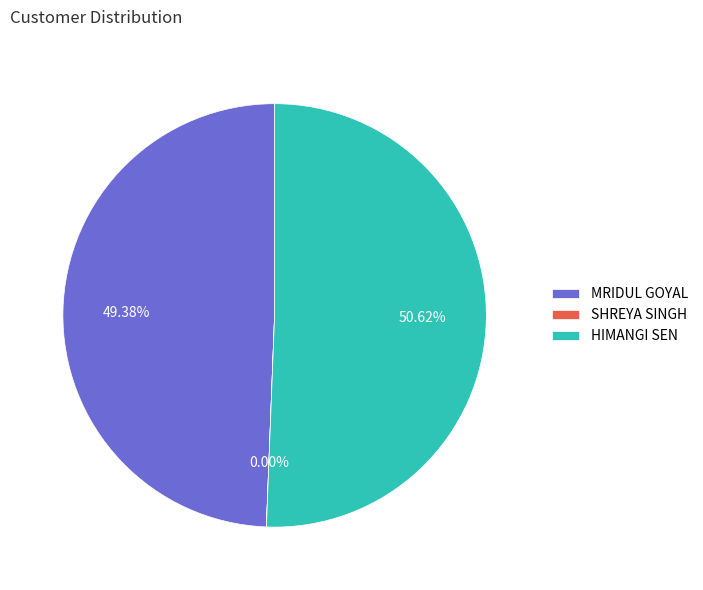

Which category has the biggest portion of the pie?

HIMANGI SEN